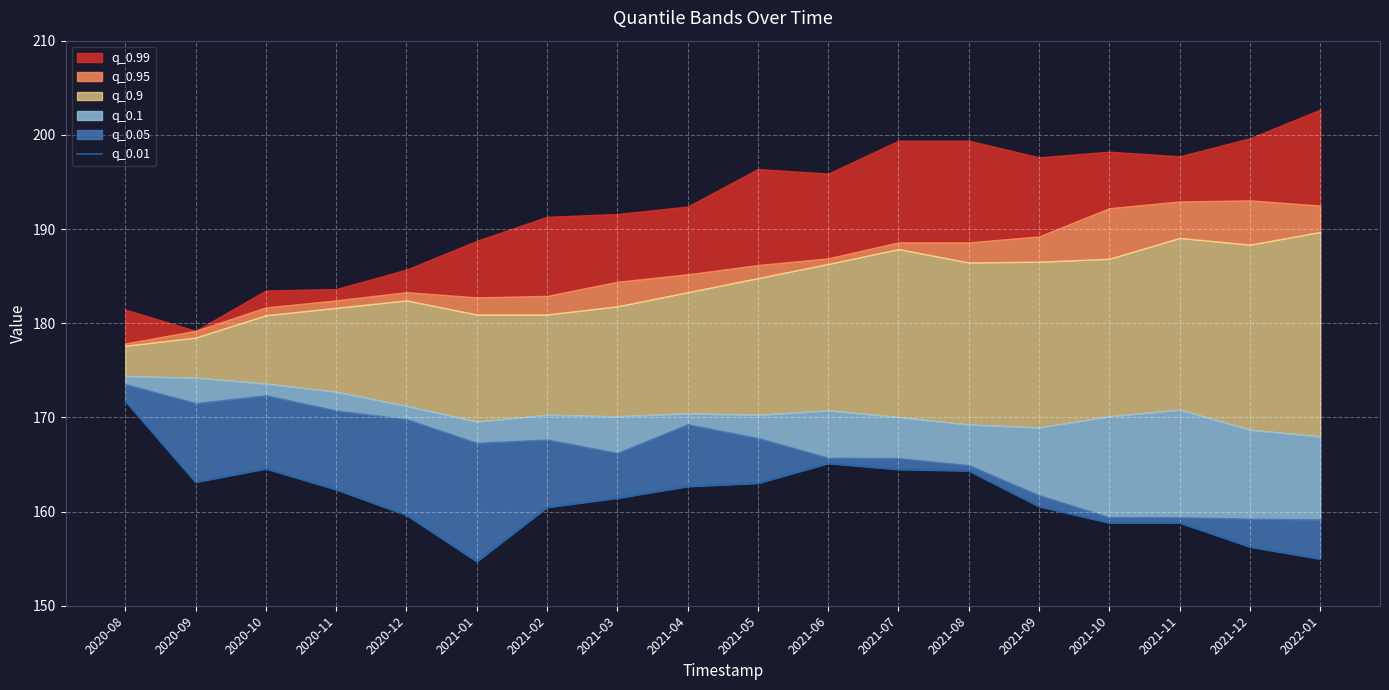

At which label does the data first exceed 162?

2020-08